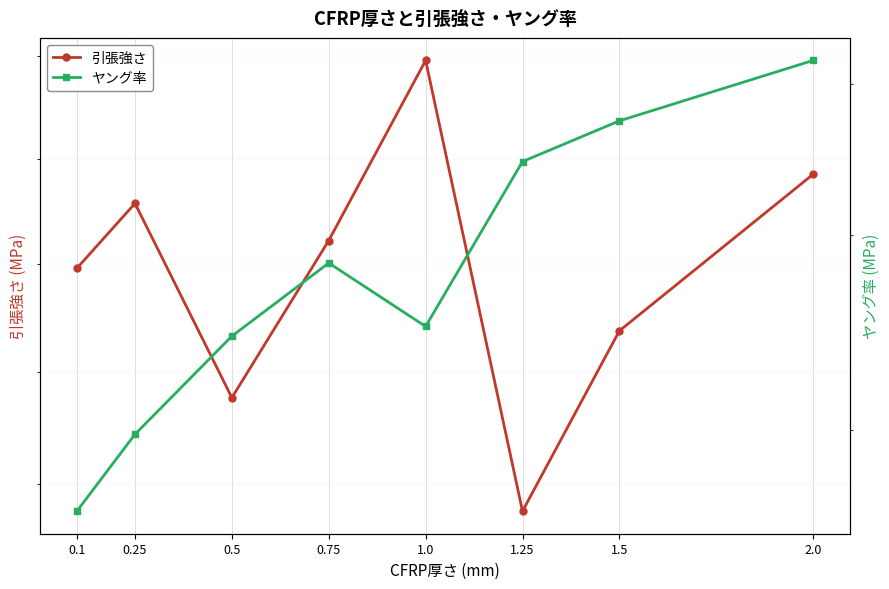

List the labels in order of 引張強さ value, largest first.

1.0, 2.0, 0.25, 0.75, 0.1, 1.5, 0.5, 1.25